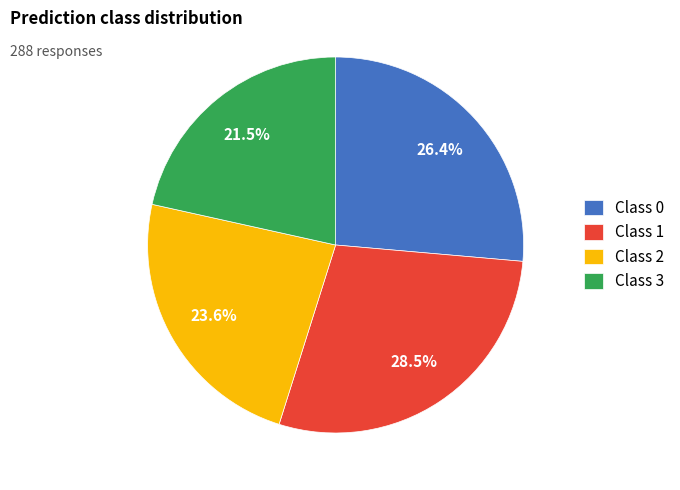

Does any single category account for the majority?

No